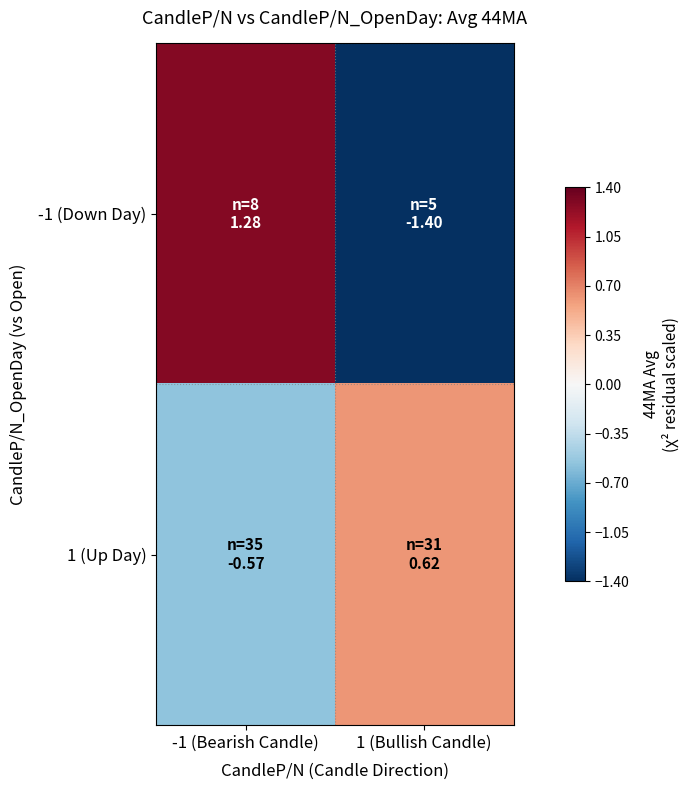

Which category has the highest value across all series?

-1 (Bearish Candle)